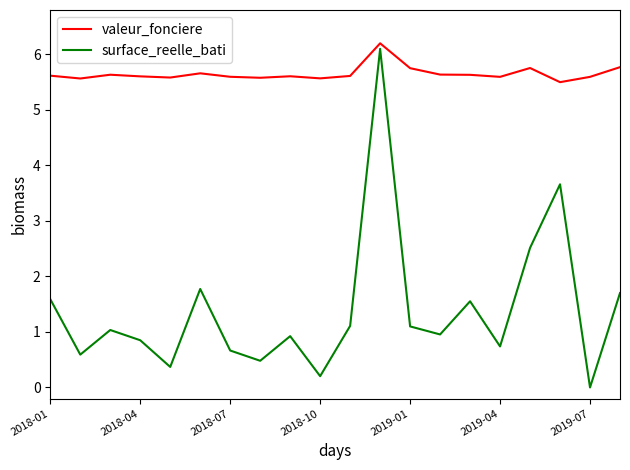

True or false: surface_reelle_bati has more than 2 interior local peaks.

True